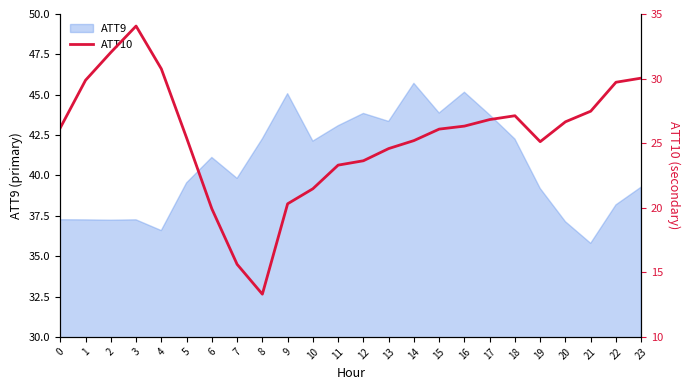

The value at 10 is 21.5. True or false?

True